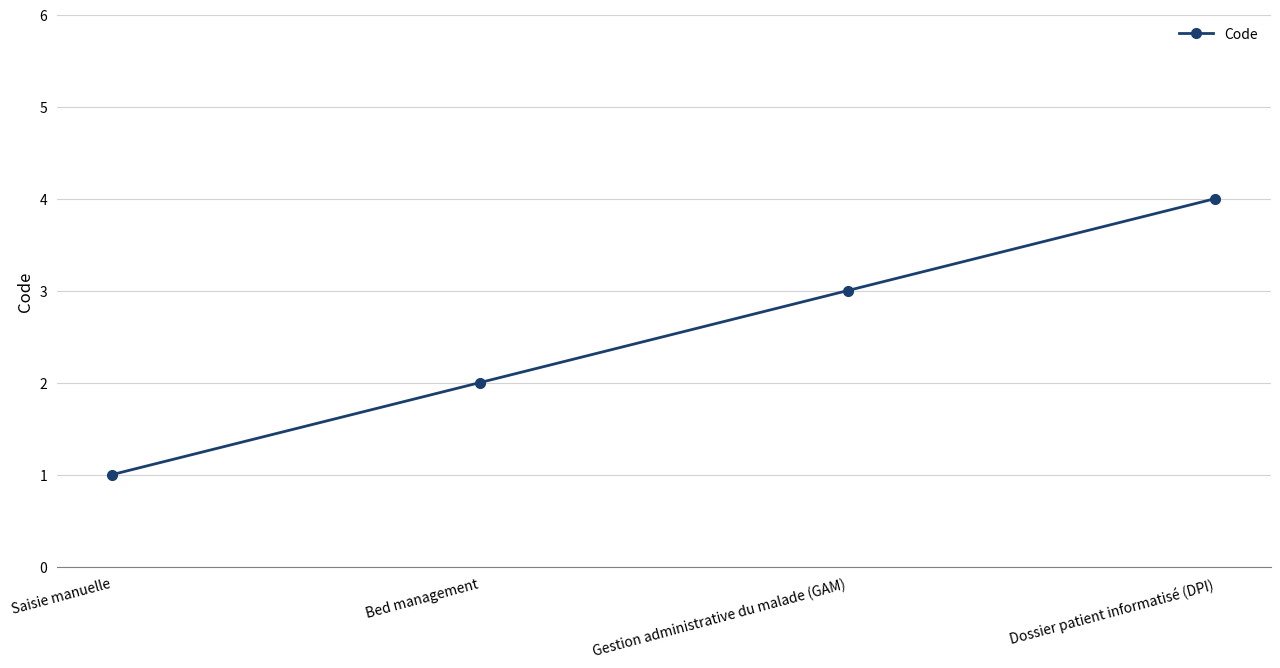

At which label is the value closest to 2?

Bed management